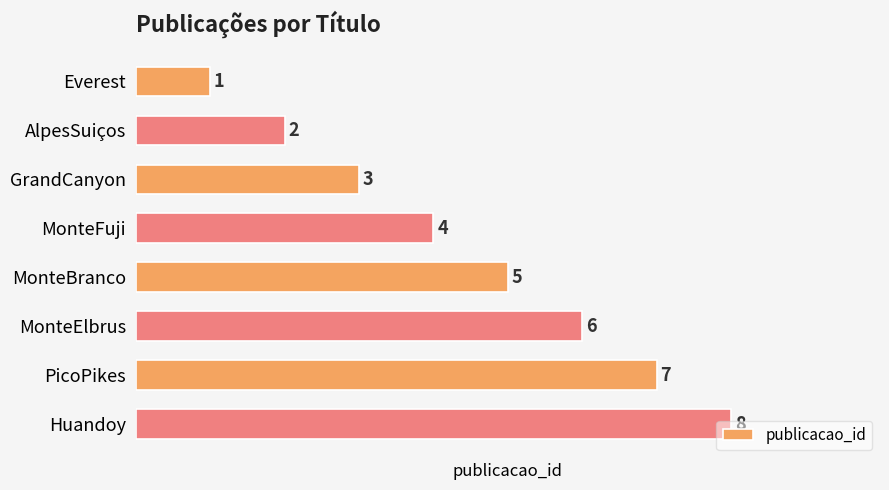

What is the minimum value shown in the chart?

1